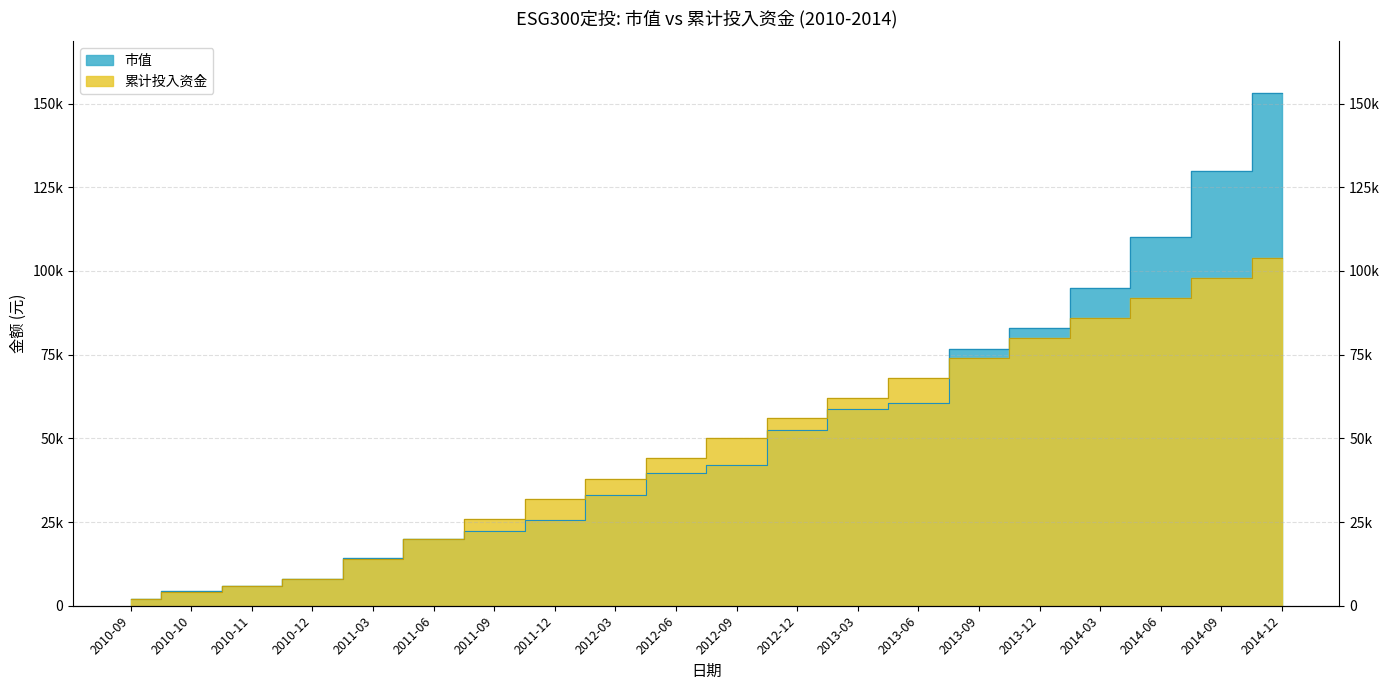

Is the value of 市值 at 2012-12 greater than the value of 累计投入资金 at 2014-03?

No